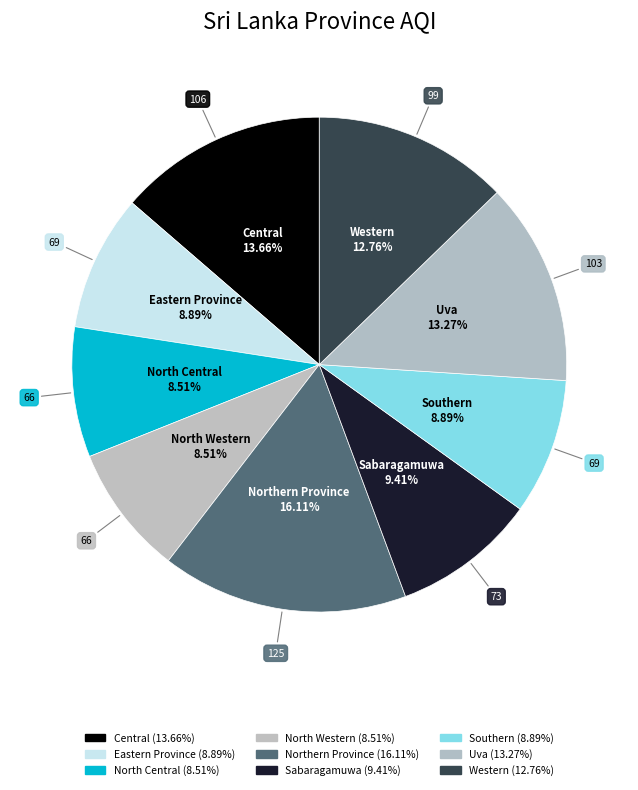

What percentage is NOT represented by Southern?

91.1%